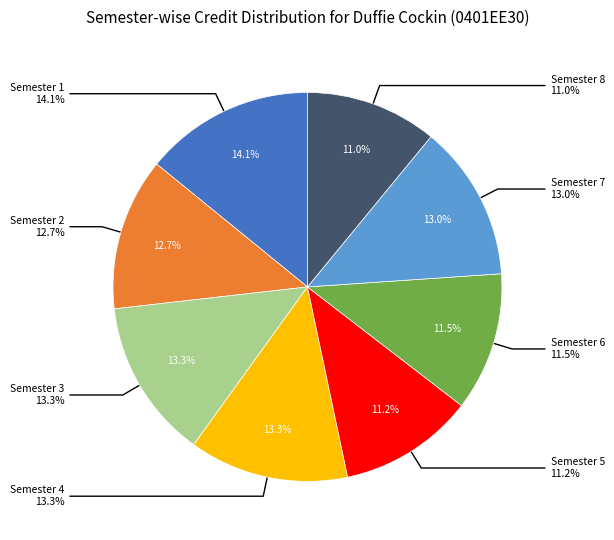

Combined, what portion of the pie is Semester 2 and Semester 1?

26.8%